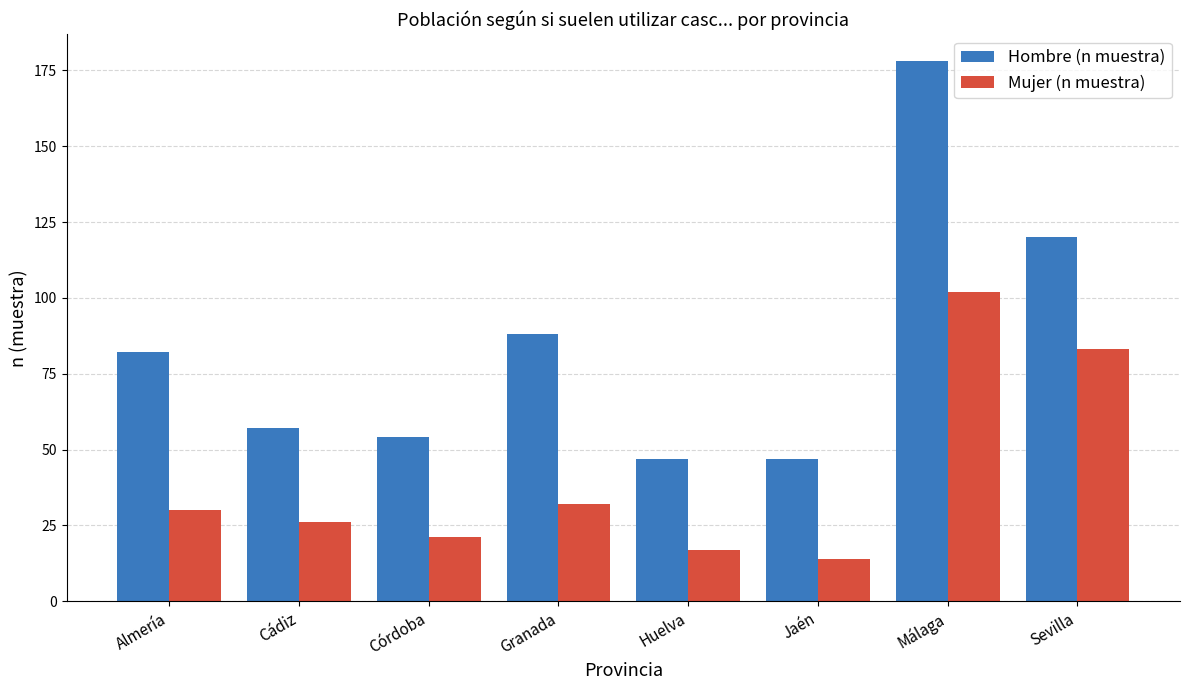

What is the difference between the highest and lowest values at Sevilla?

37